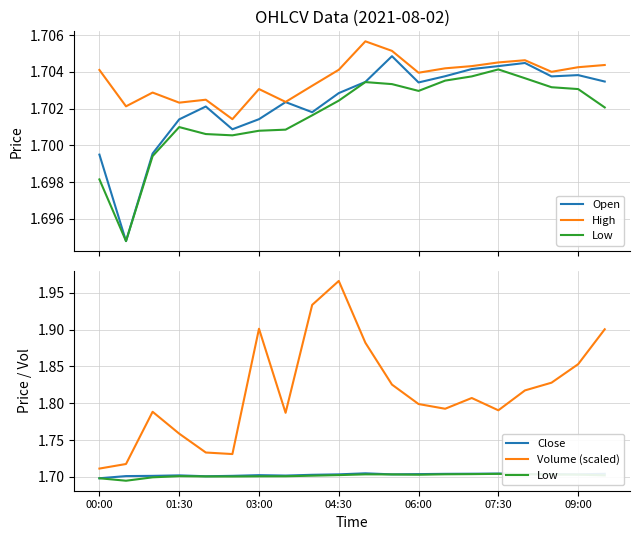

What position from the right is 7?

13